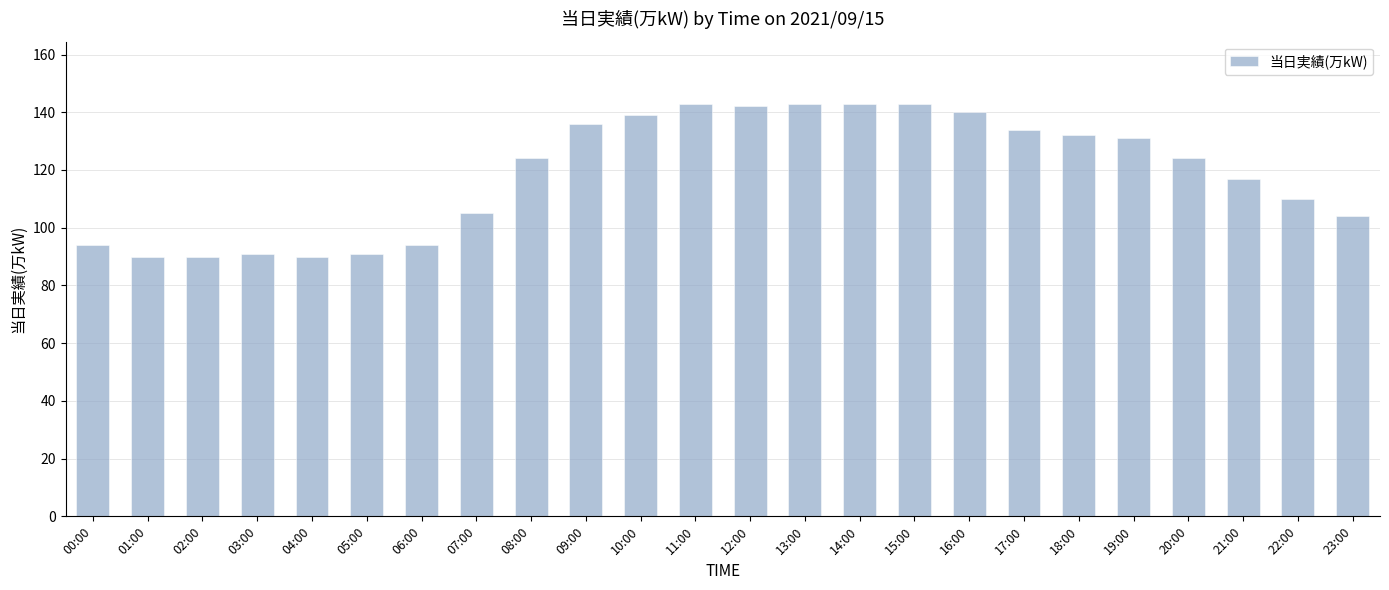

Count the number of data series in this chart.

1